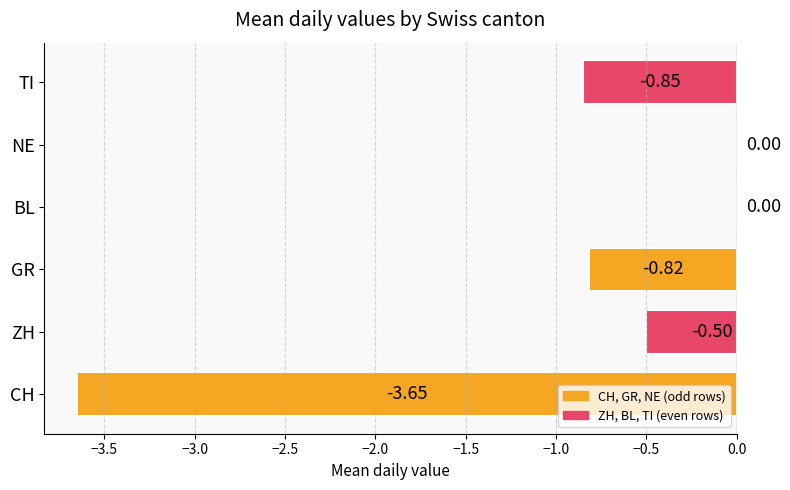

Between CH and BL, which is larger?

BL